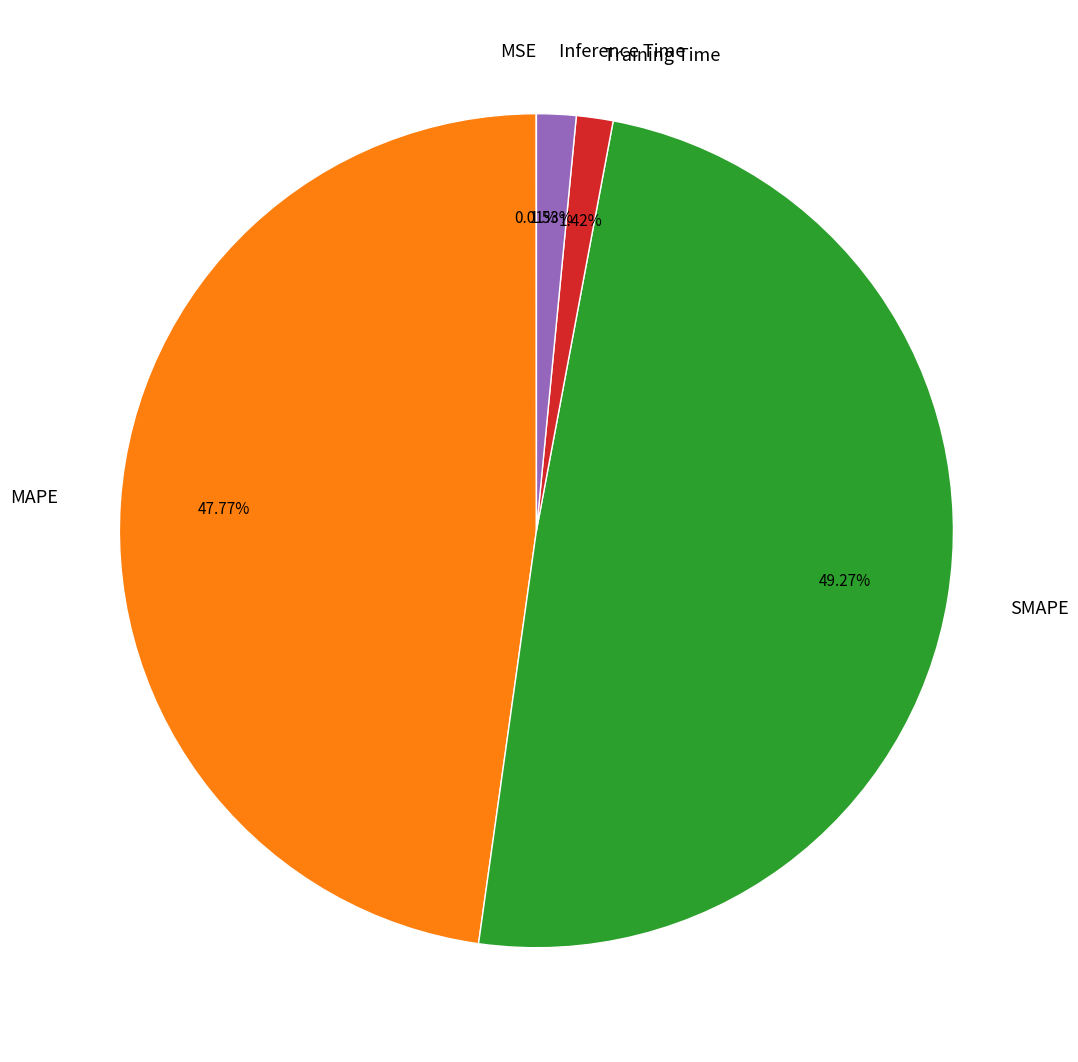

Between SMAPE and MAPE, which is larger?

SMAPE